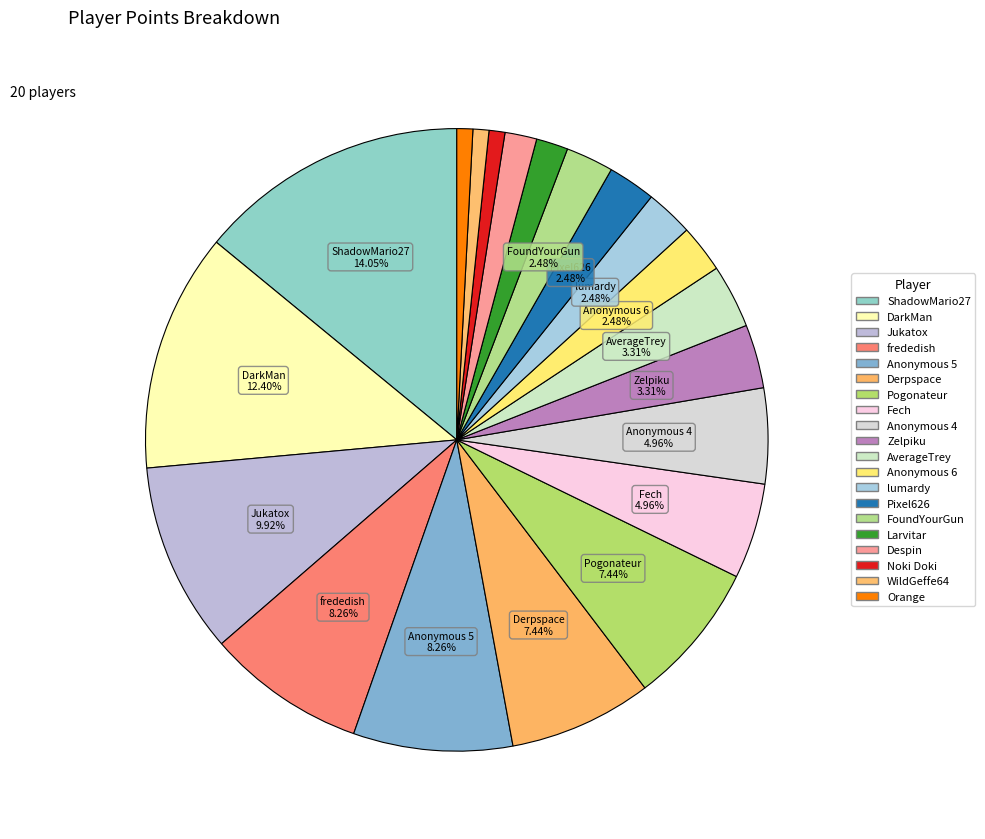

Count the number of slices in the pie.

20